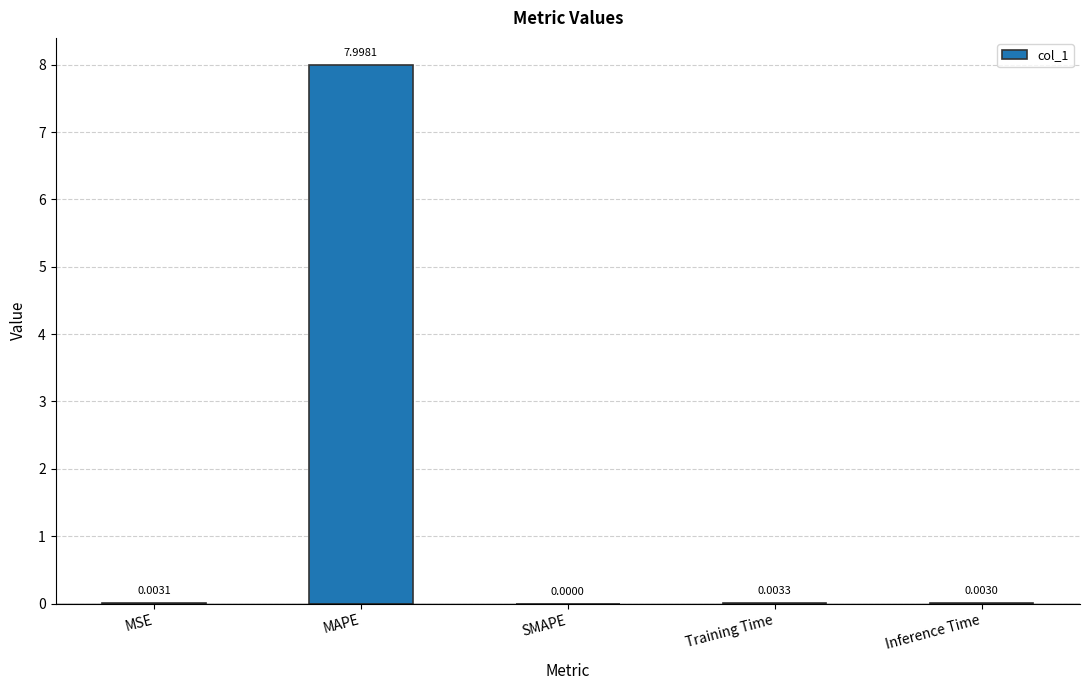

Count the number of categories in the chart.

5